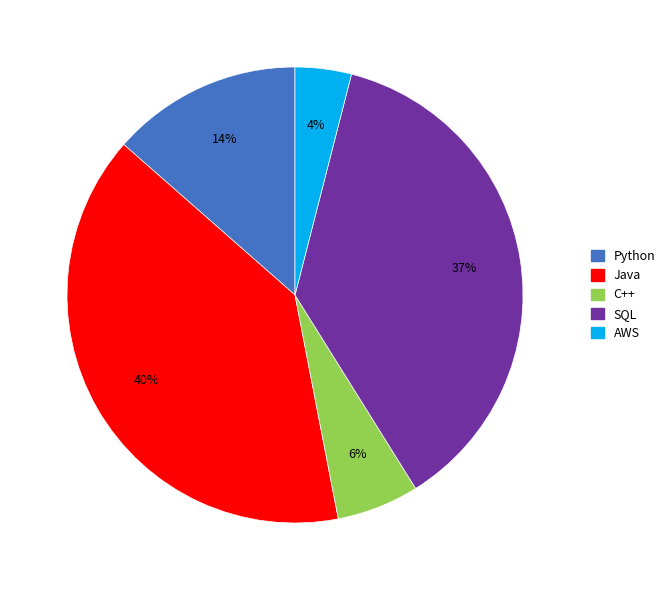

How many slices are in this pie chart?

5